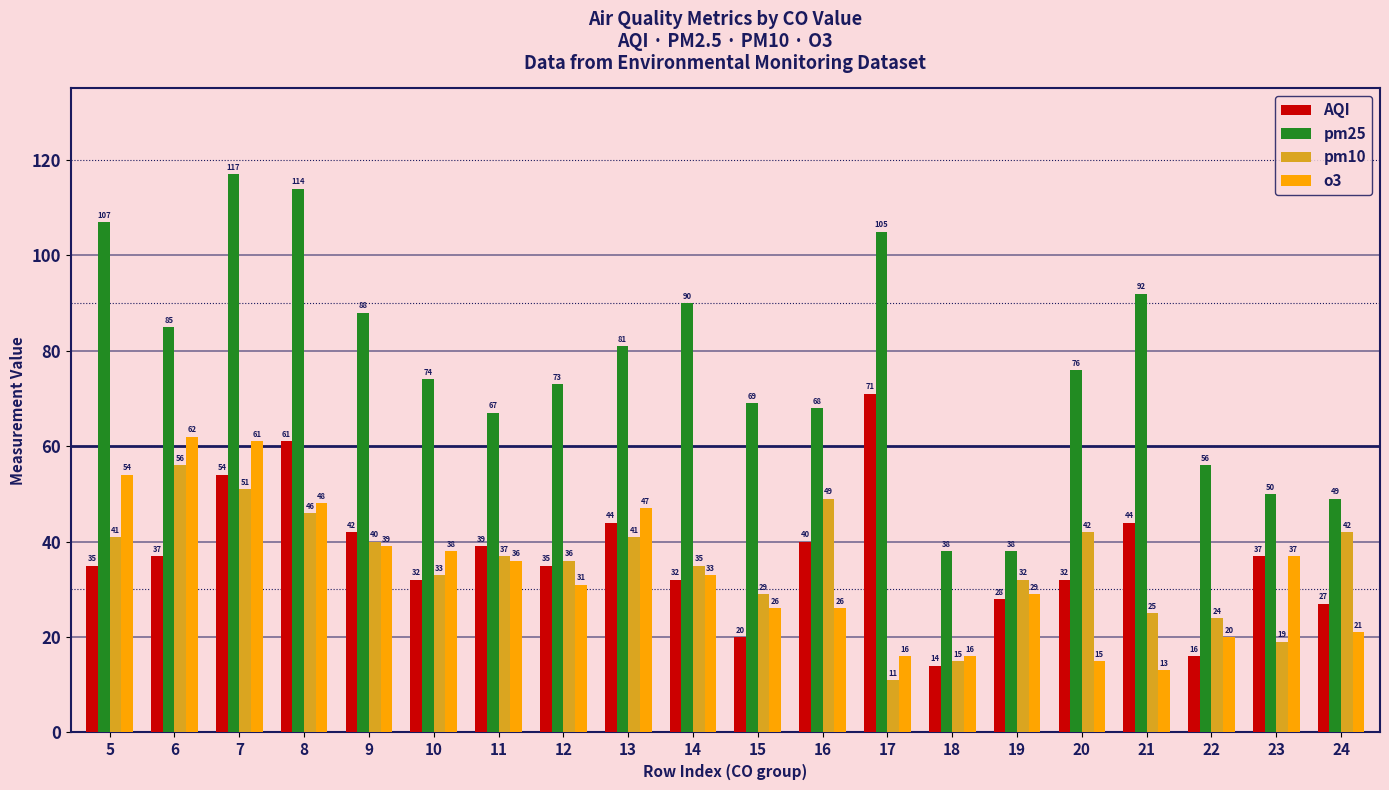

How many values in the pm10 series are below 37?

10